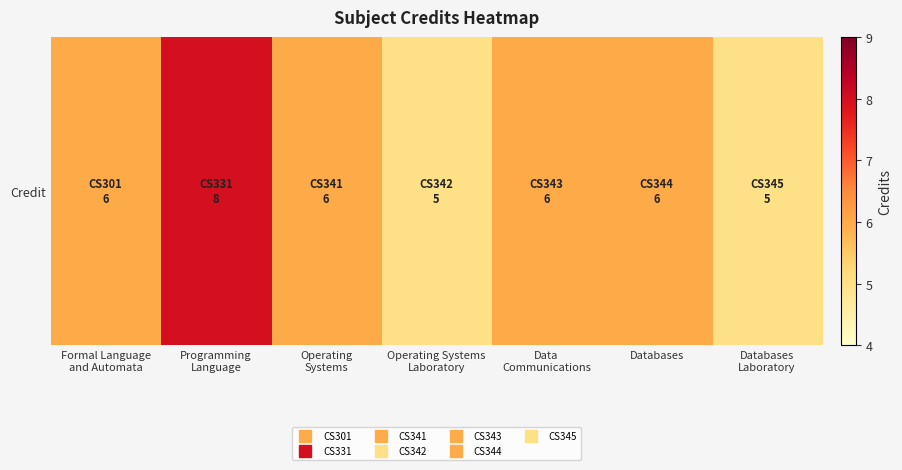

How many values exceed 6?

1